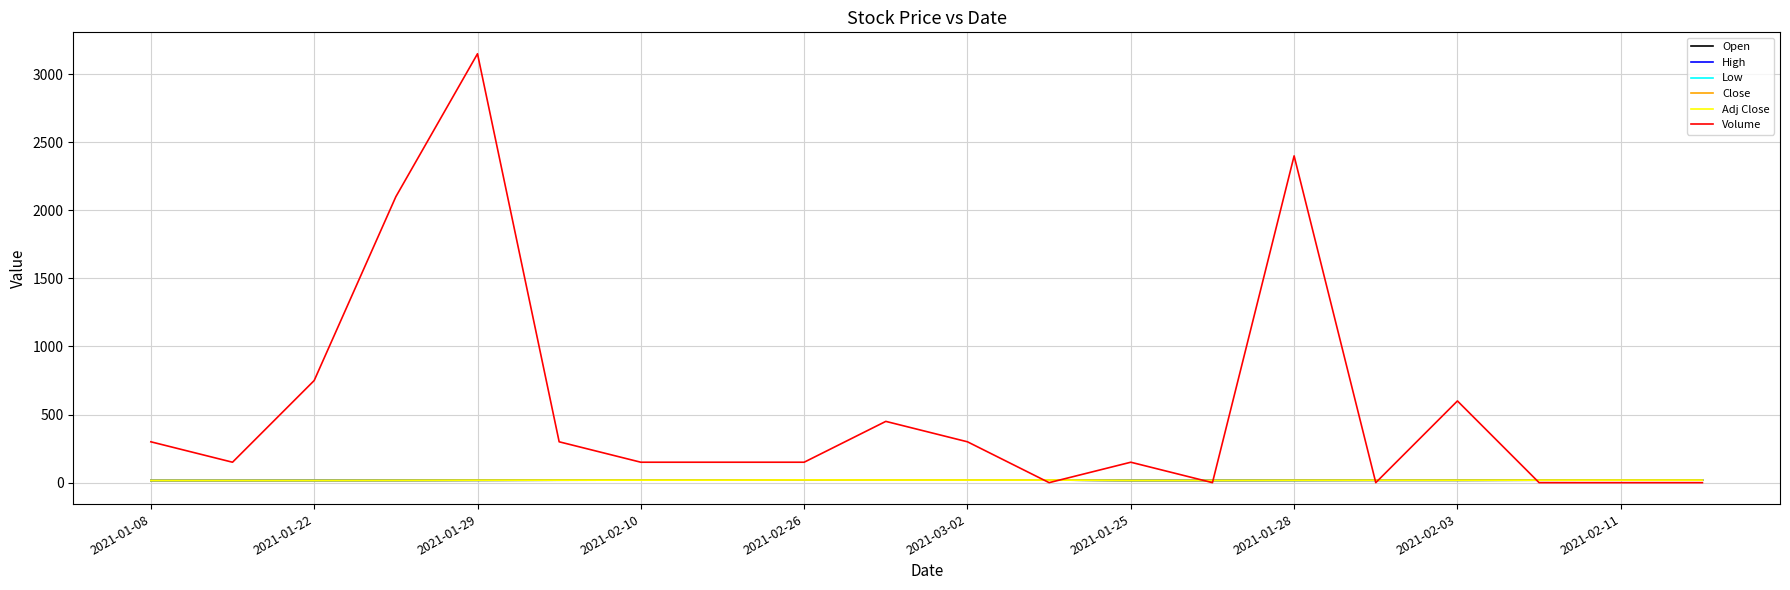

Count the number of categories in the chart.

20